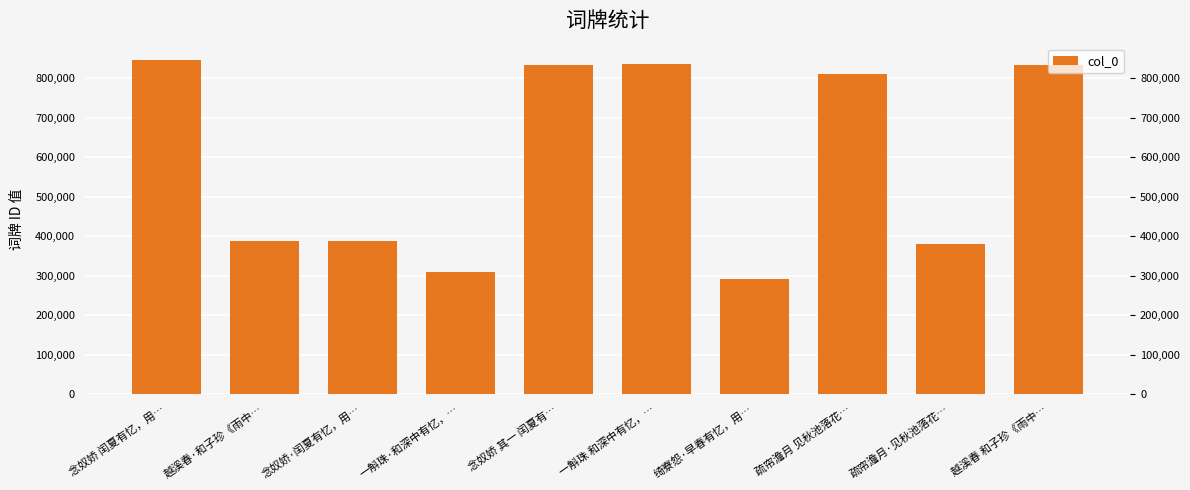

What is the difference between the maximum and minimum values?

552855